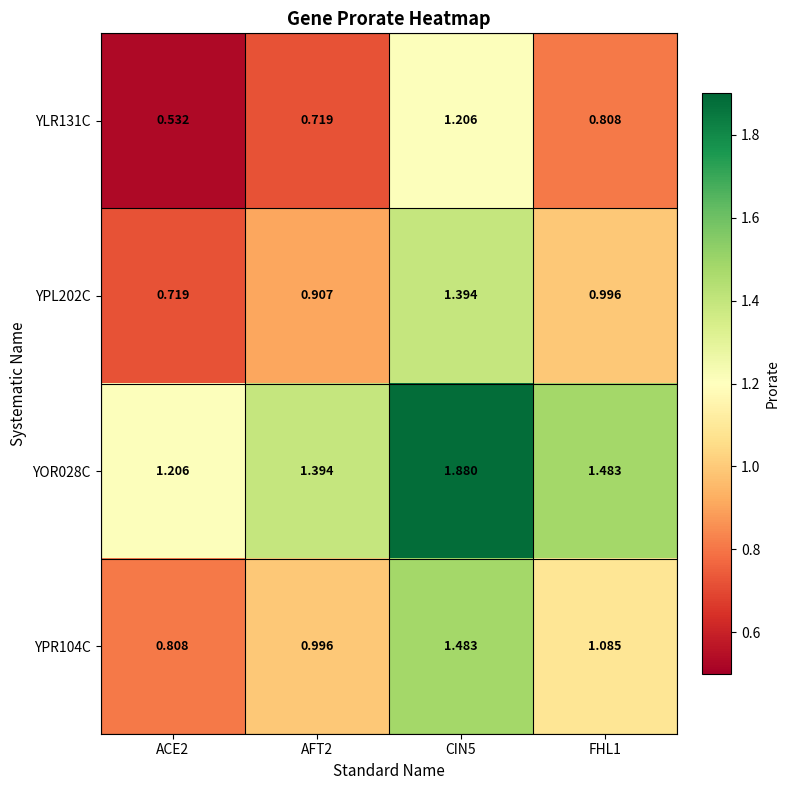

Reading left to right, what are all the values shown in this chart?

YLR131C: ACE2=0.5	AFT2=0.7	CIN5=1.2	FHL1=0.8
YPL202C: ACE2=0.7	AFT2=0.9	CIN5=1.4	FHL1=1.0
YOR028C: ACE2=1.2	AFT2=1.4	CIN5=1.9	FHL1=1.5
YPR104C: ACE2=0.8	AFT2=1.0	CIN5=1.5	FHL1=1.1